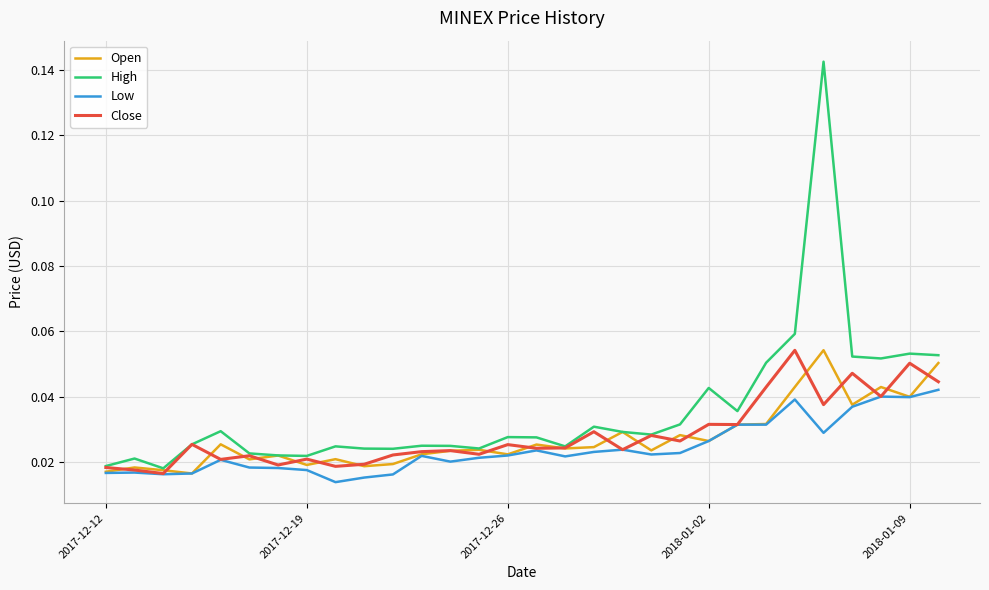

Which series has the largest total across all categories?

High